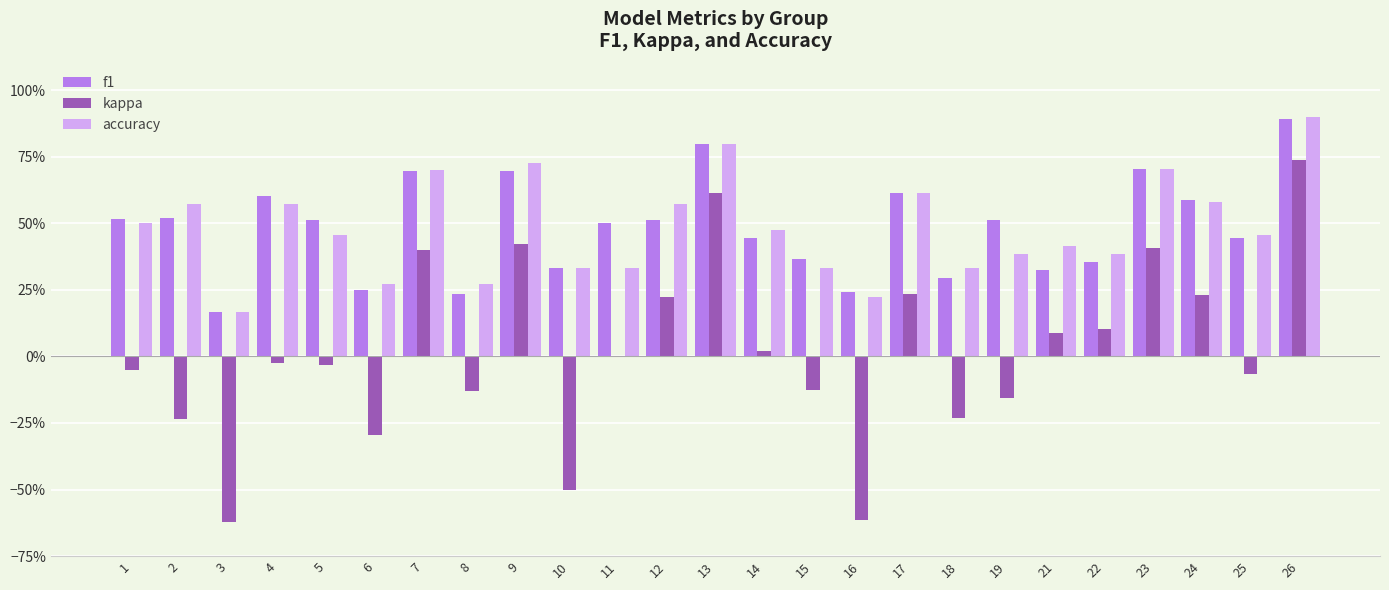

Which label corresponds to the largest value in the chart?

26